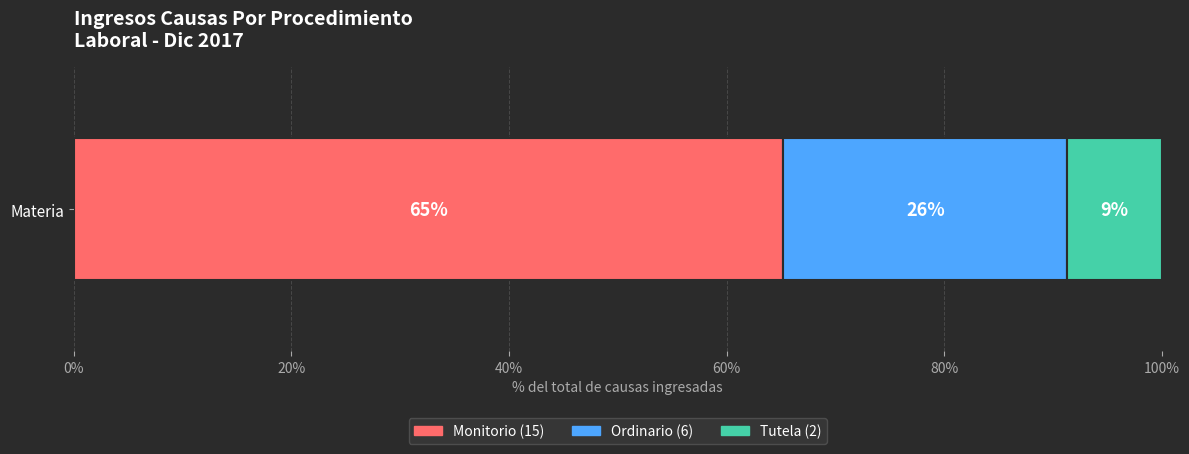

Count the number of categories in the chart.

1